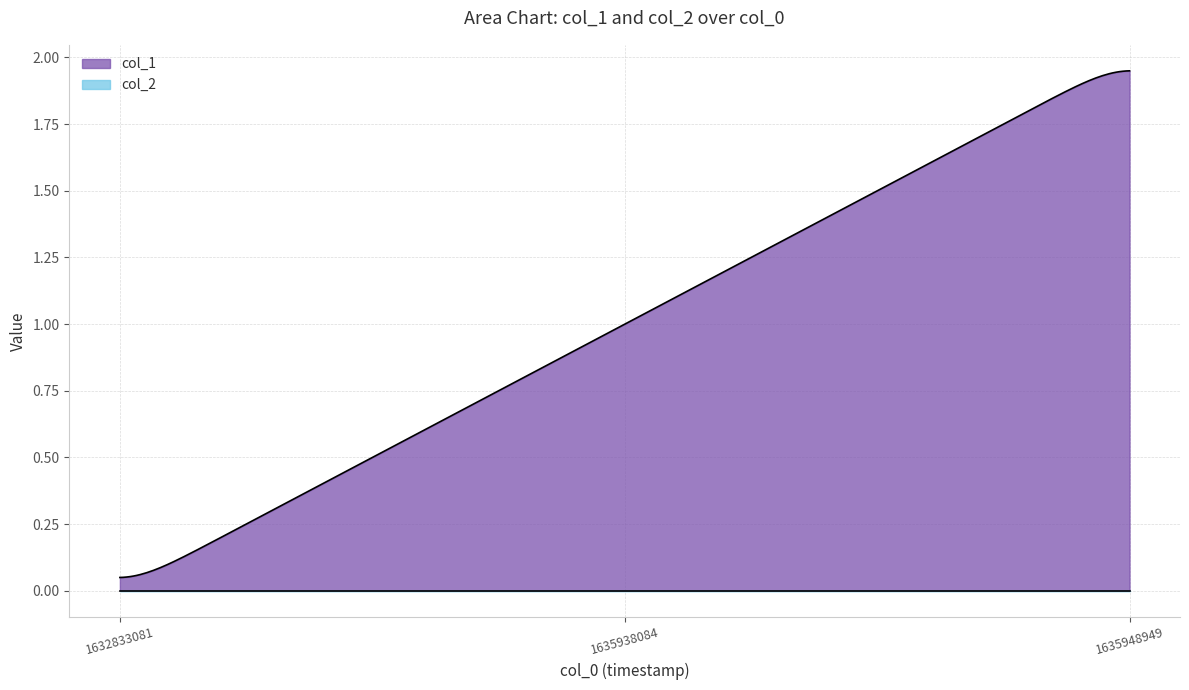

At 1635938084, list the series in order from largest to smallest.

col_1, col_2